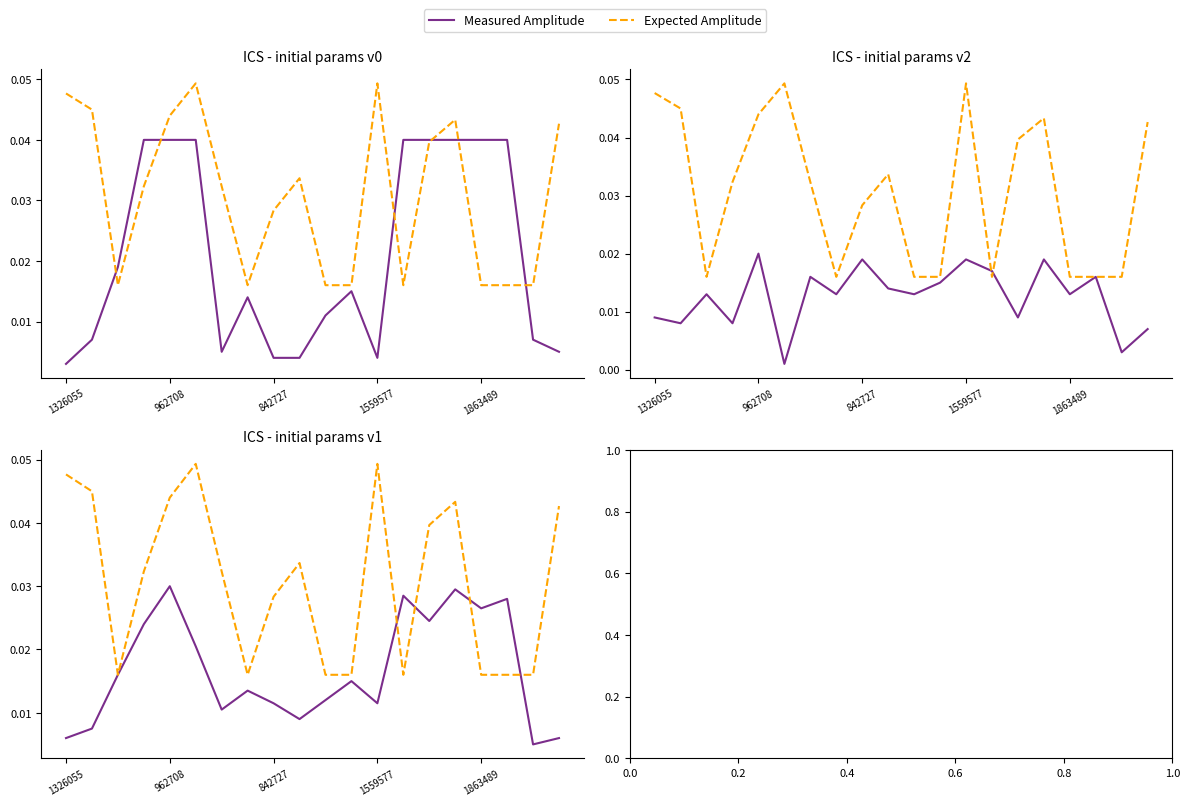

The value of Measured Amplitude at 15 is 0.0. True or false?

False